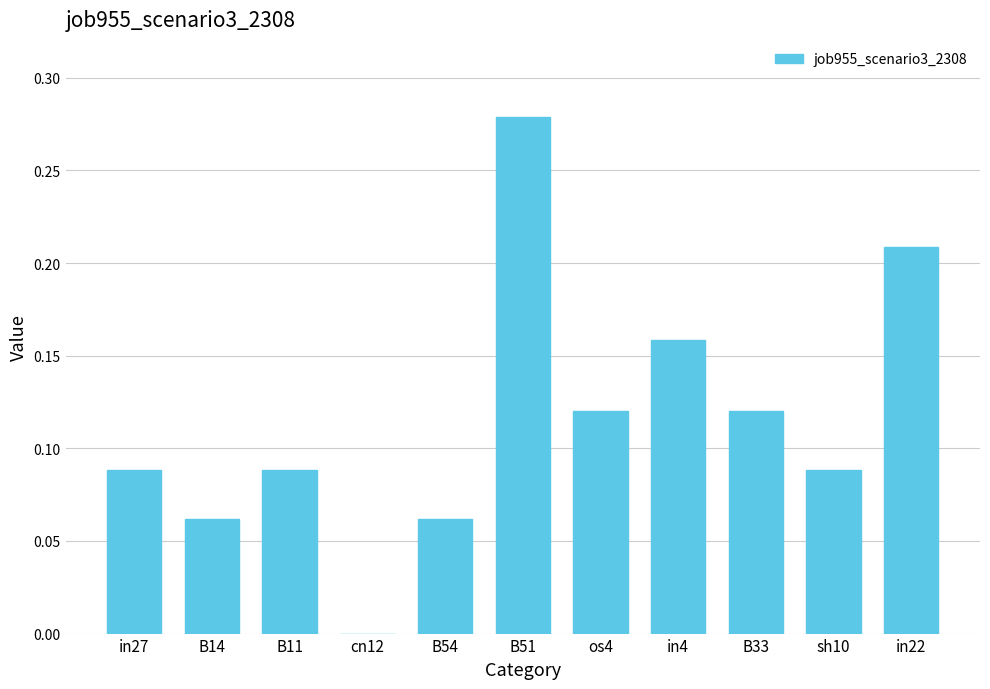

Which has a higher value, sh10 or B54?

sh10